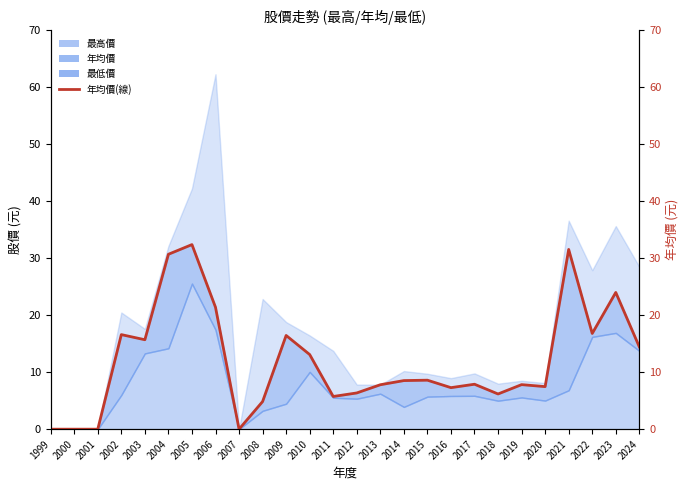

Reading right to left, extract all data points from this chart.

2024=14.4	2023=24.0	2022=16.8	2021=31.6	2020=7.5	2019=7.8	2018=6.2	2017=7.9	2016=7.3	2015=8.6	2014=8.5	2013=7.8	2012=6.4	2011=5.7	2010=13.1	2009=16.4	2008=4.8	2007=0.0	2006=21.4	2005=32.4	2004=30.7	2003=15.7	2002=16.6	2001=0.0	2000=0.0	1999=0.0